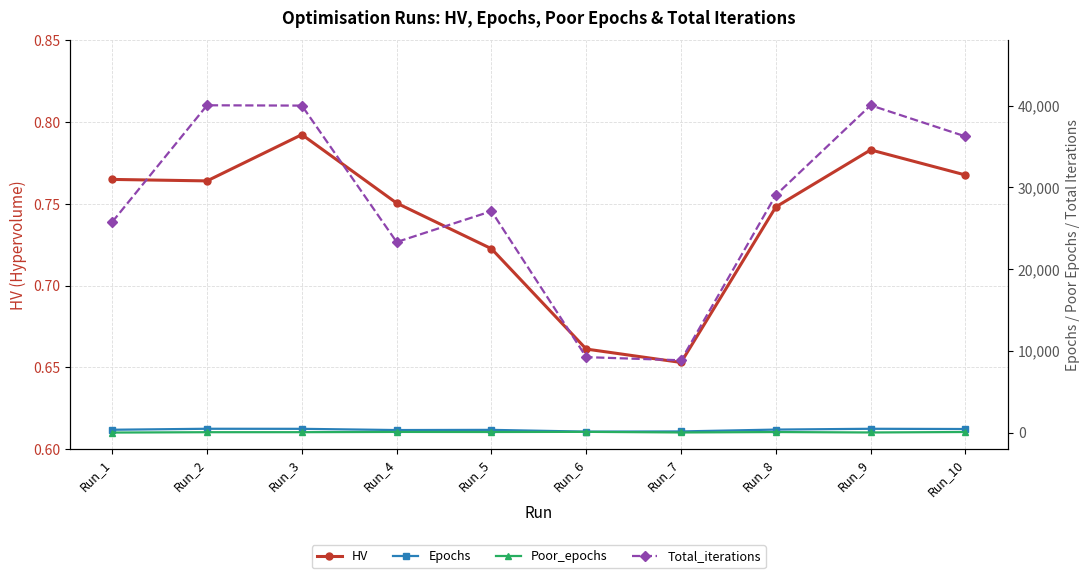

How many lines are shown in the chart?

4